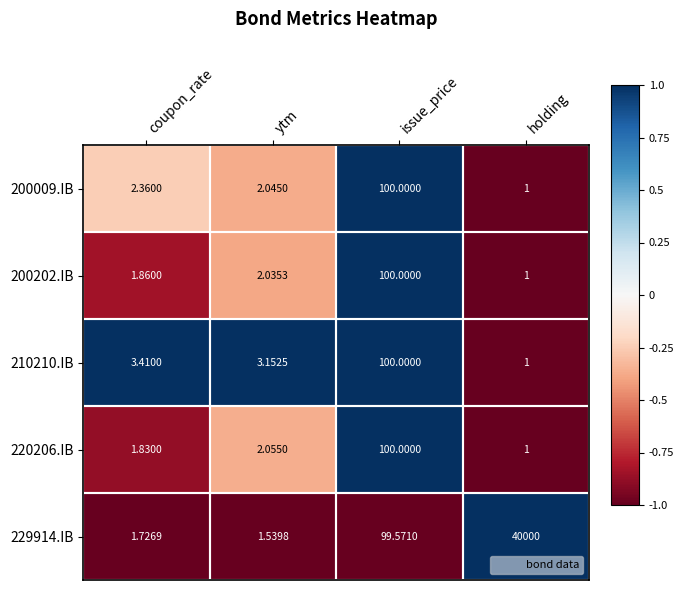

Which label corresponds to the largest value in the chart?

holding